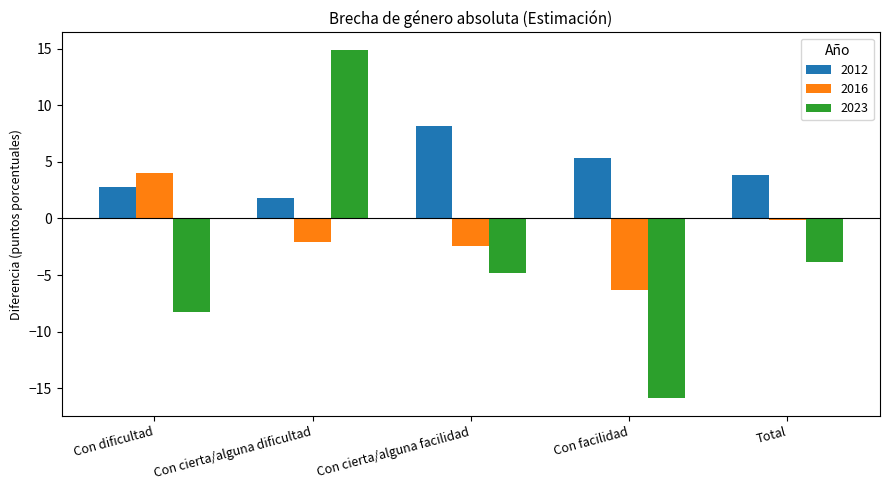

Are the bars horizontal?

No